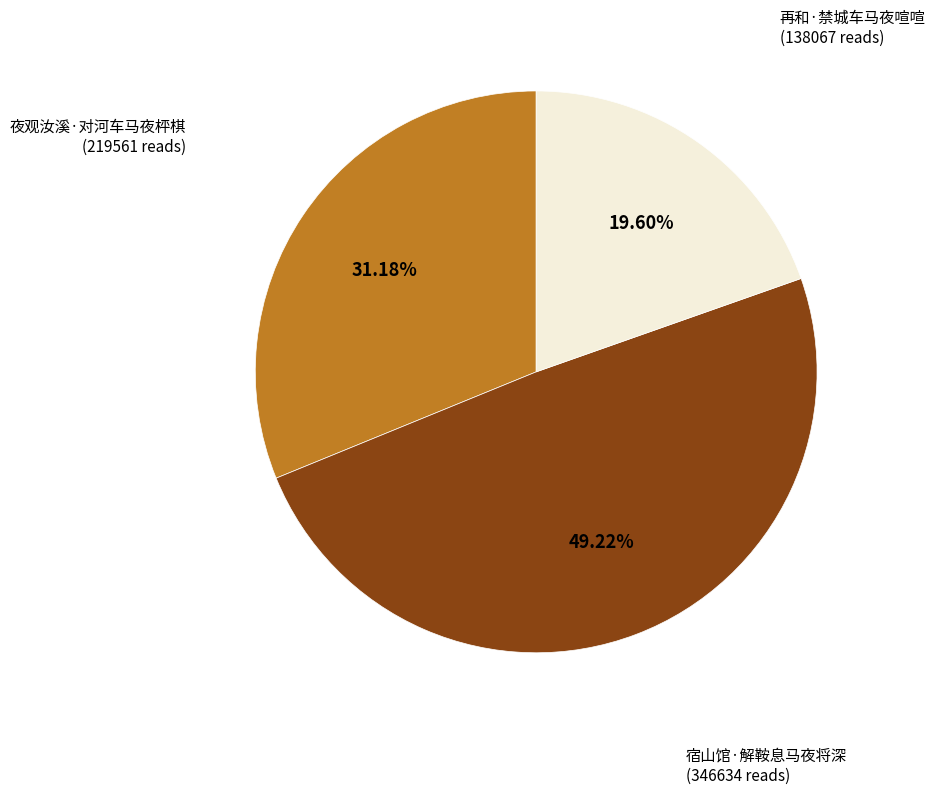

How many slices are in this pie chart?

3